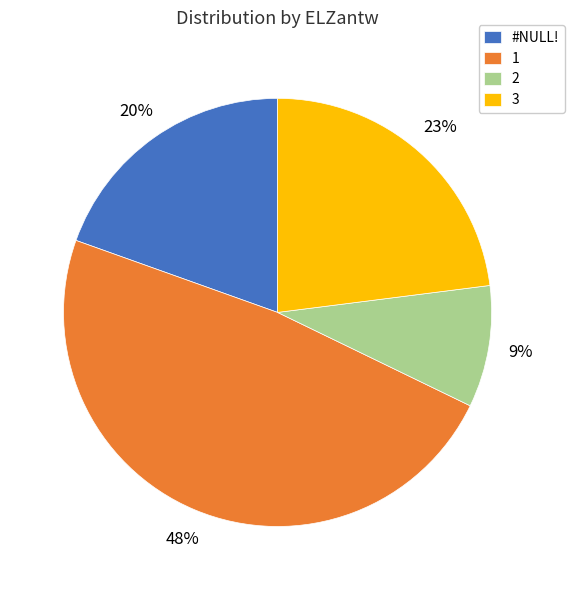

Which category has the smallest portion of the pie?

2